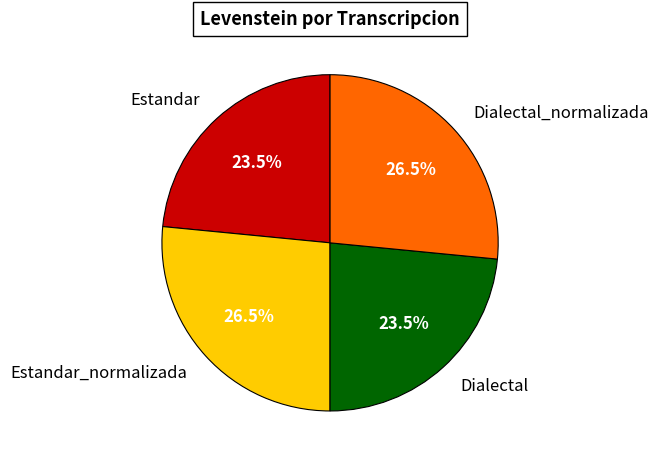

Count the number of slices in the pie.

4